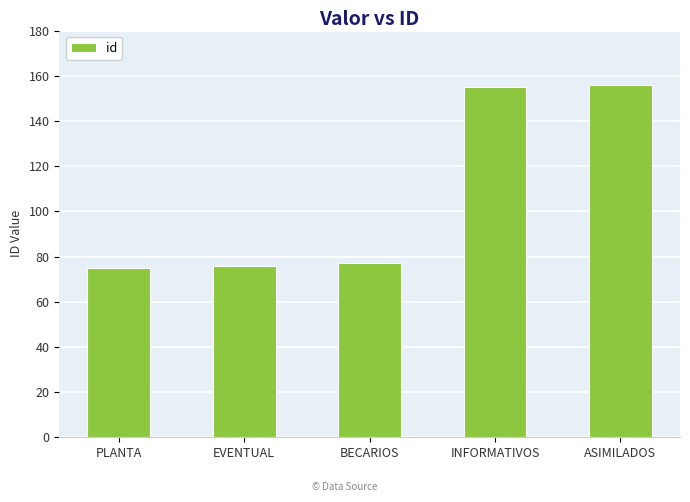

Reading left to right, extract all data points from this chart.

PLANTA=75	EVENTUAL=76	BECARIOS=77	INFORMATIVOS=155	ASIMILADOS=156